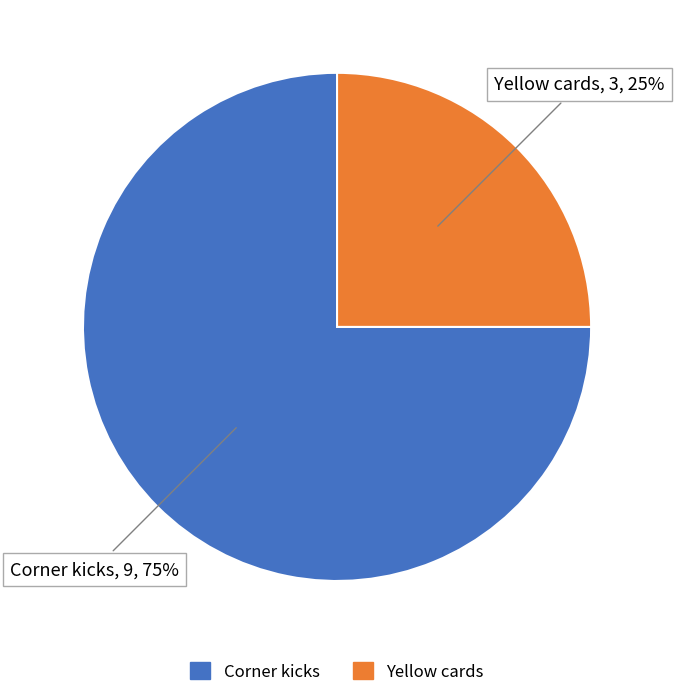

Is it true that Yellow cards is 30% of the pie?

False